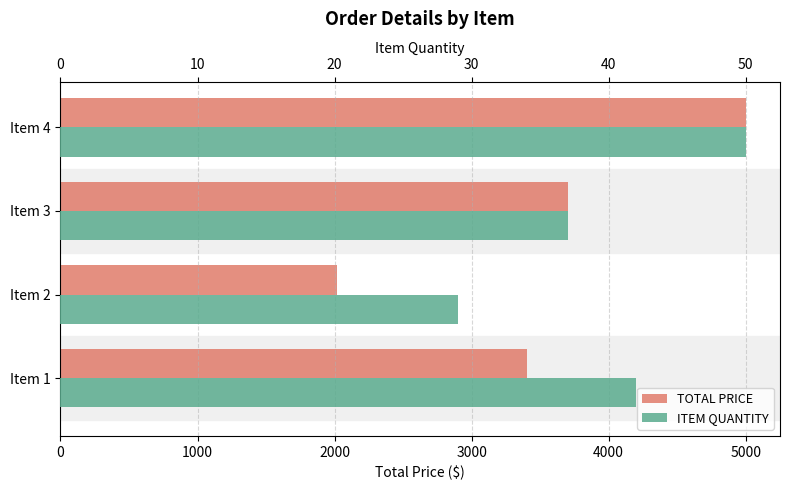

What is the sum of all ITEM QUANTITY values?

158.0